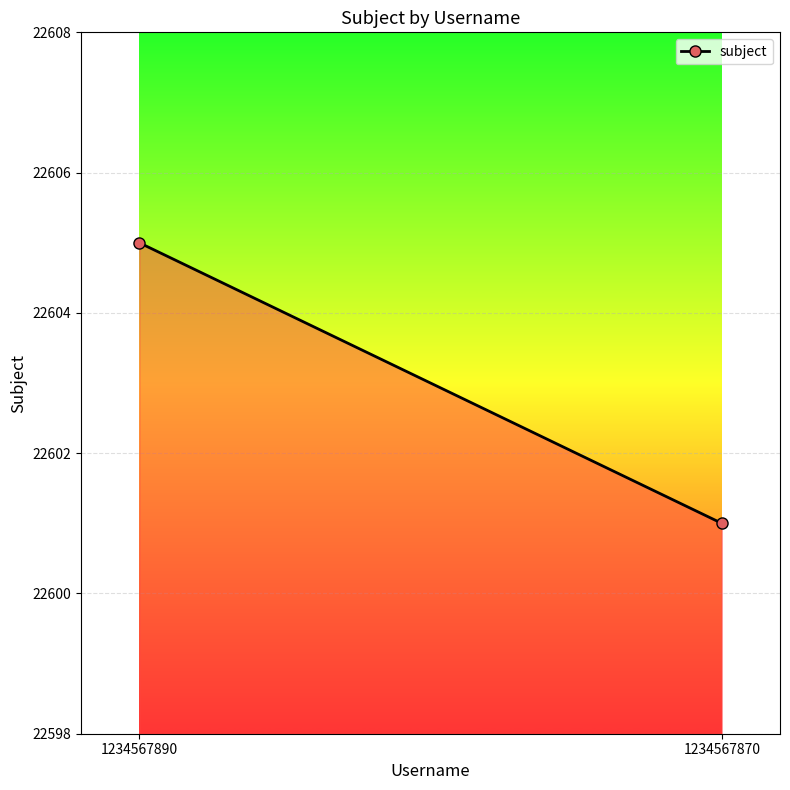

Rank the categories by value from lowest to highest.

1234567870, 1234567890